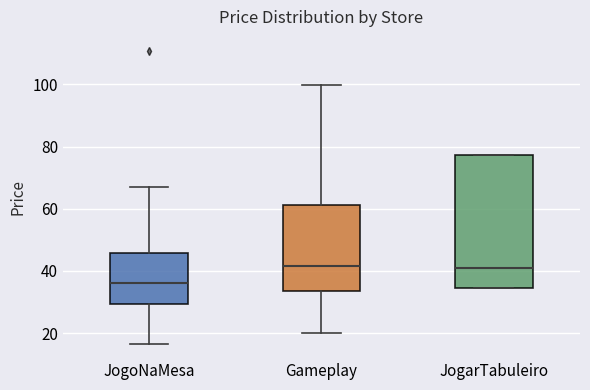

Reading left to right, transcribe this box plot: for each box, give where its median line is, the range the box spans, and where its two whiskers end, as read against the y-axis. The values are not printed on the chart, so give them approximately, as read against the axis.

JogoNaMesa: median 36, box 30 to 46, whiskers 16 to 68
Gameplay: median 42, box 34 to 62, whiskers 20 to 100
JogarTabuleiro: median 40, box 34 to 78, whiskers 34 to 78